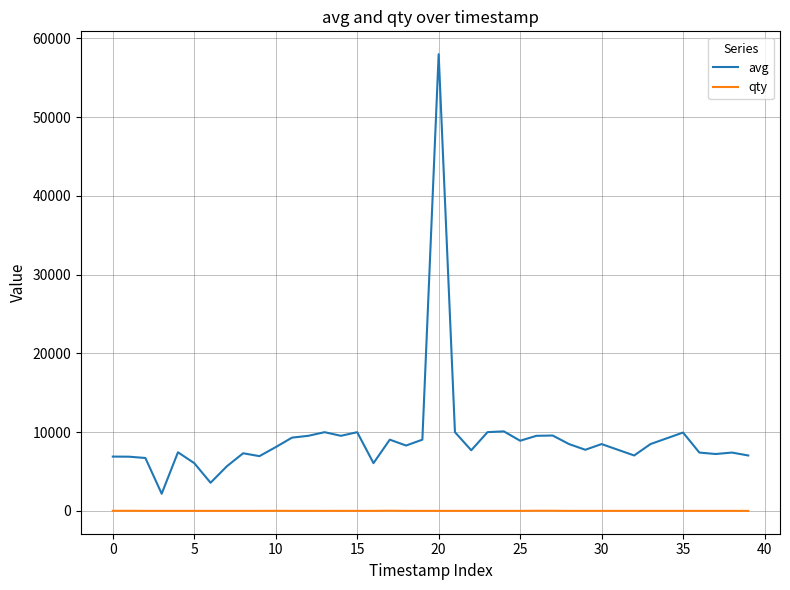

Rank the series by their average value, from lowest to highest.

qty, avg